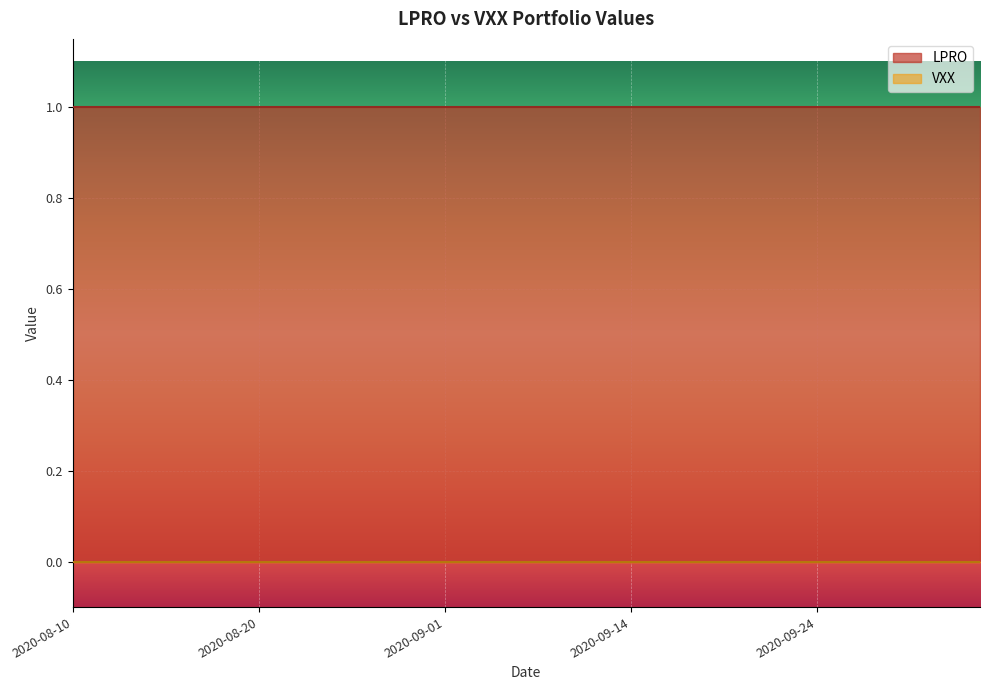

At how many categories does at least one series exceed 0?

40